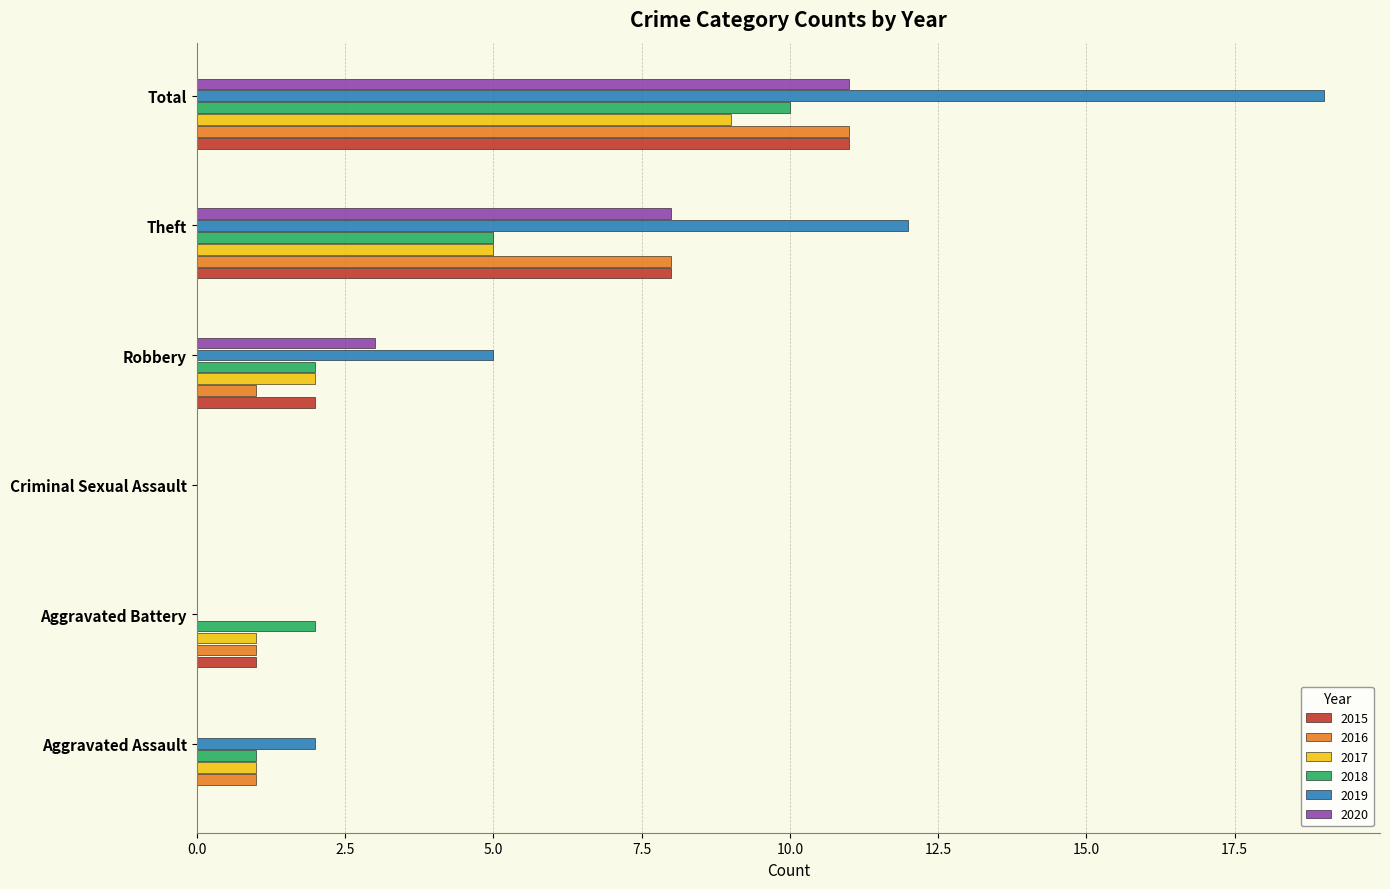

At which category does the chart reach its peak across all series?

Total